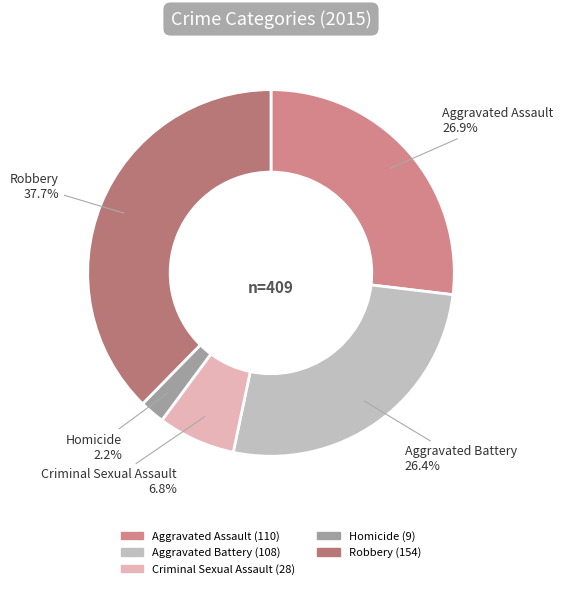

What is the ratio of the value at Aggravated Assault to the value at Homicide?

12.2